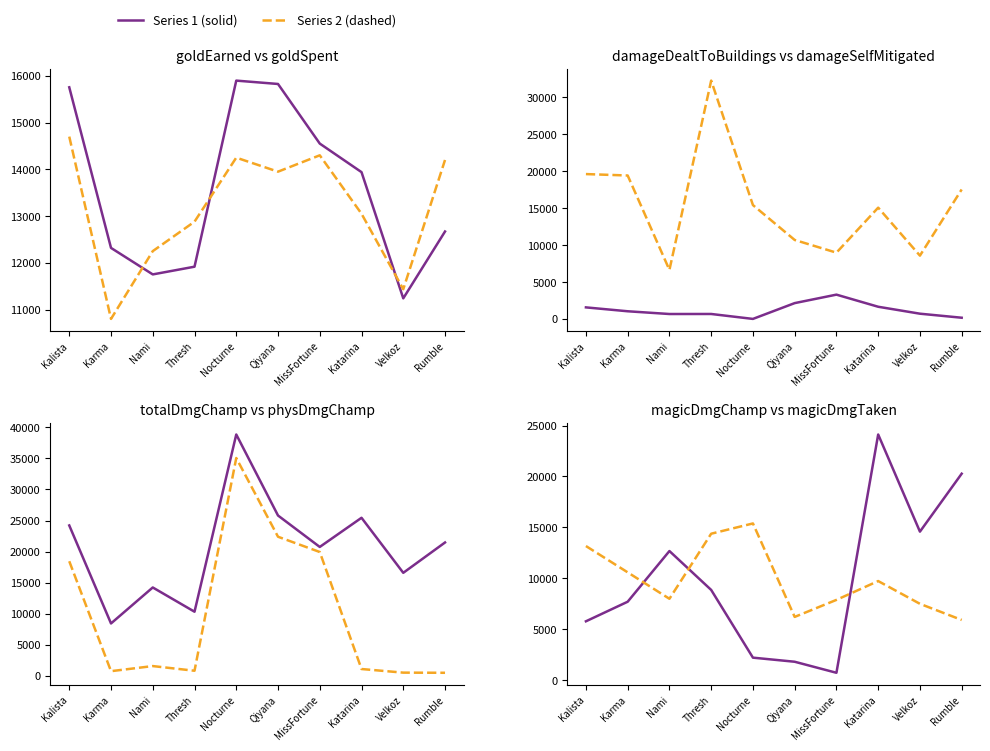

At which category does goldSpent reach its first local valley?

Karma